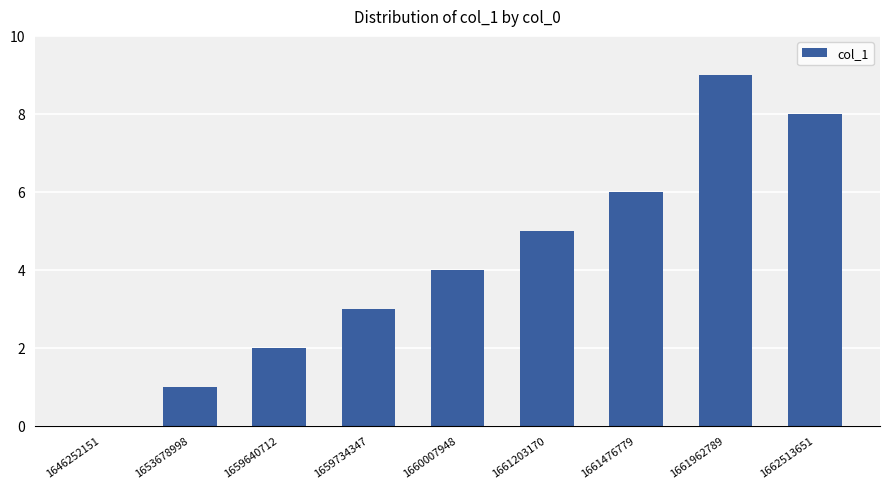

Count the values in the range 2 to 6.

5